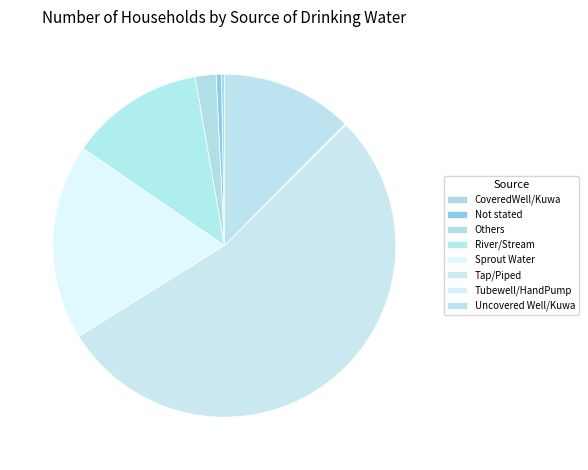

How many segments does this pie chart have?

8